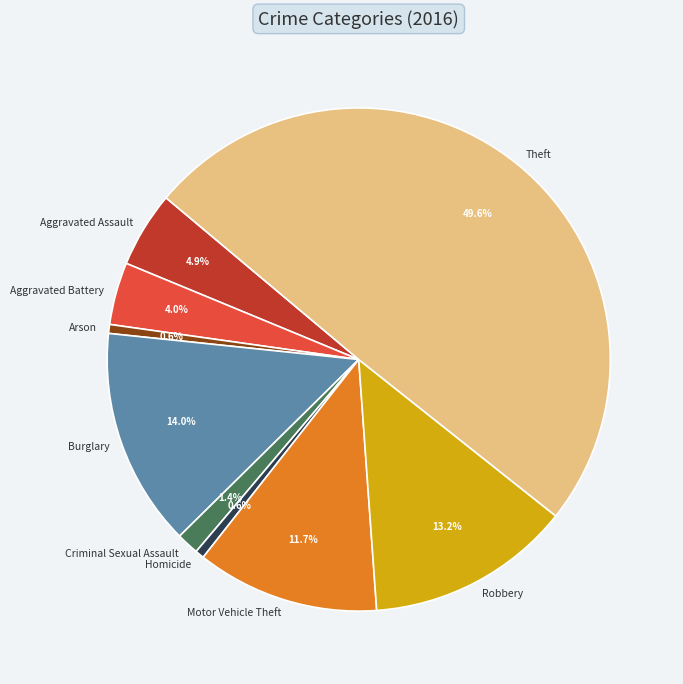

To the nearest percent, what is the difference between the largest and smallest slice percentages?

49%